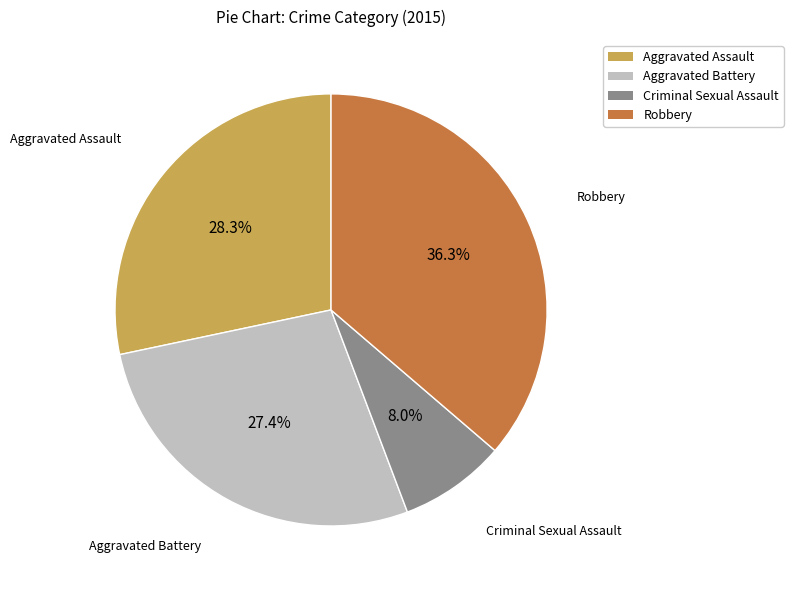

To the nearest percent, what is the difference between the largest and smallest slice percentages?

28%